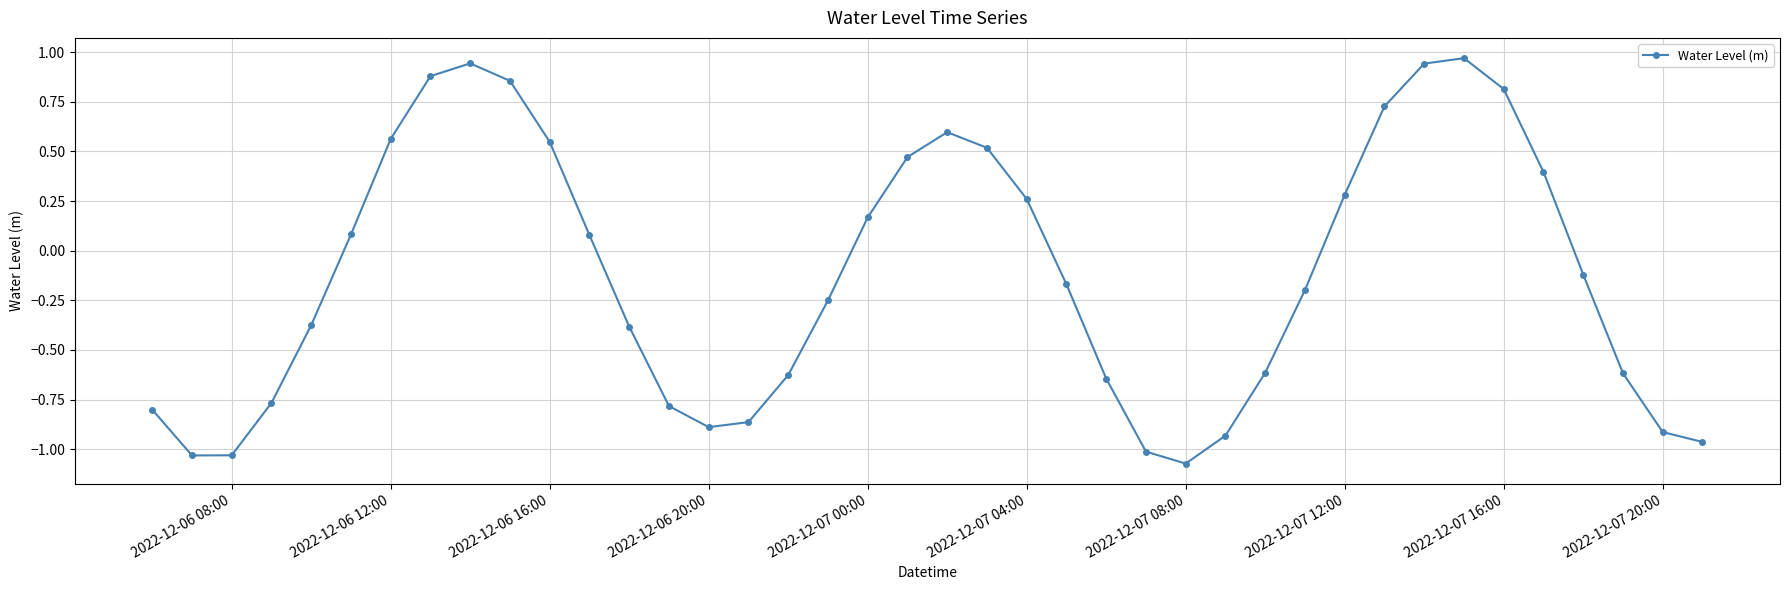

How many lines are shown in the chart?

1